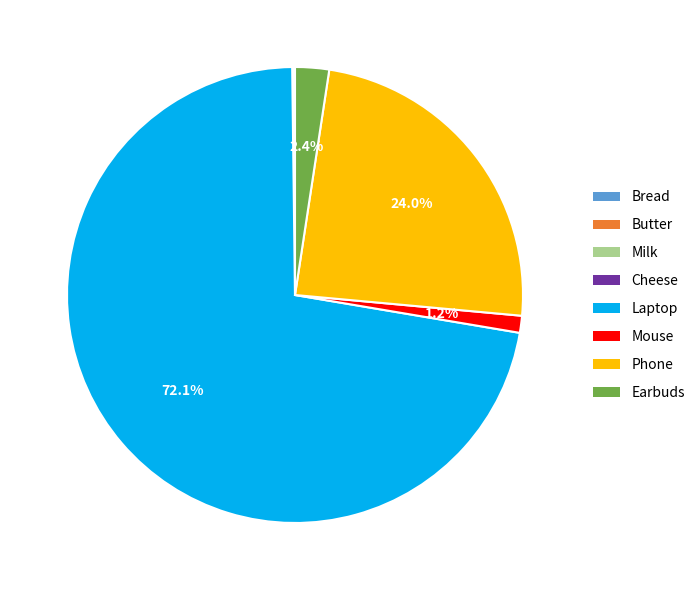

To the nearest percent, what portion does Laptop represent?

72%